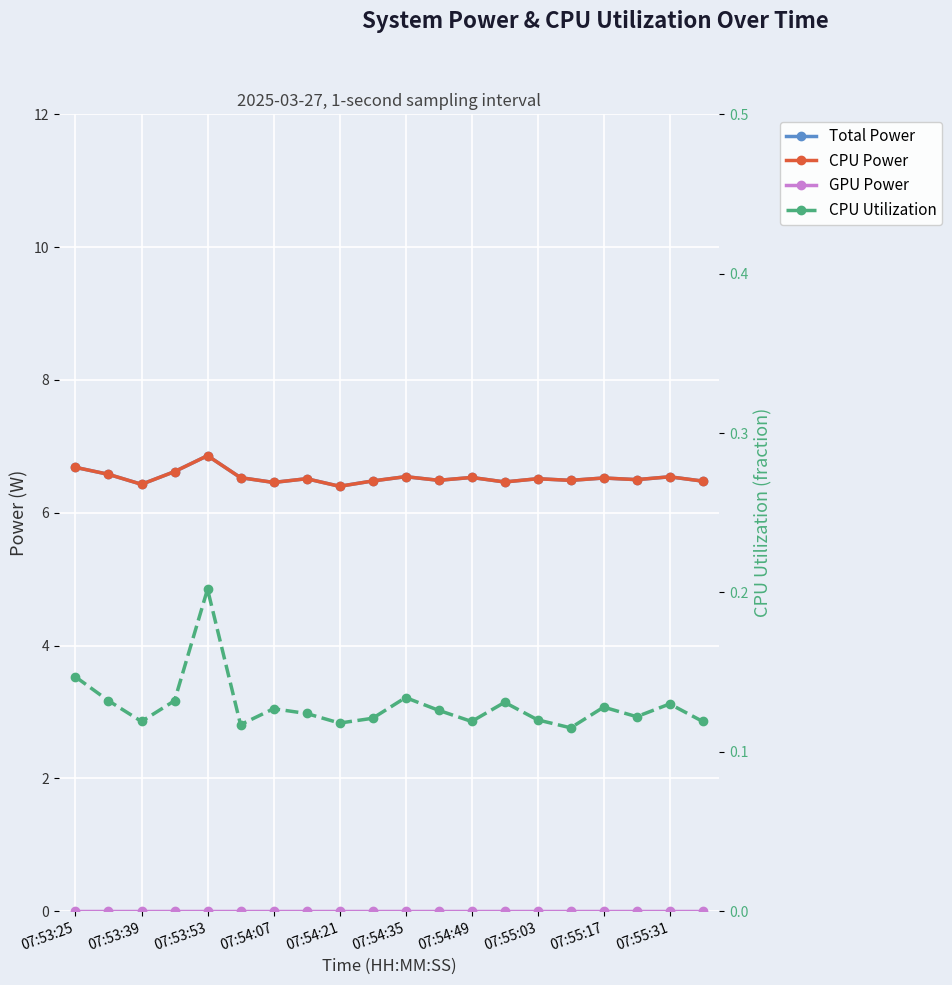

Which series changed the most between 07:54:21 and 07:55:31?

Total Power